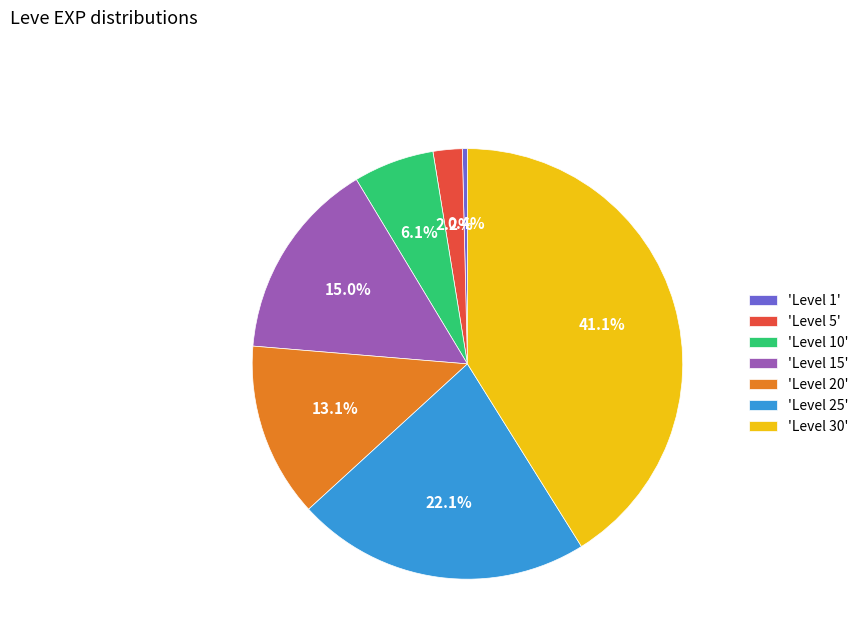

Which slice is the smallest?

'Level 1'